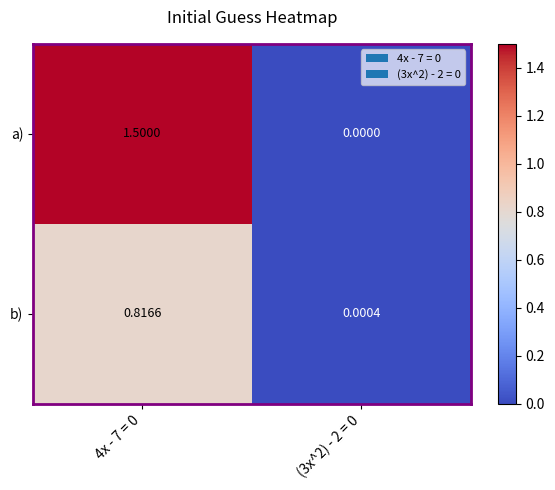

Rank the series by their maximum value, from lowest to highest.

b), a)